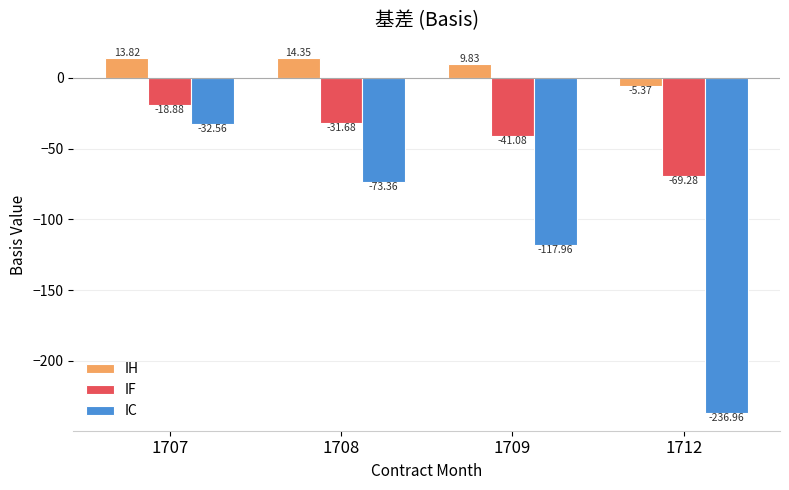

True or false: IH has a value of 5.5 at 1707.

False